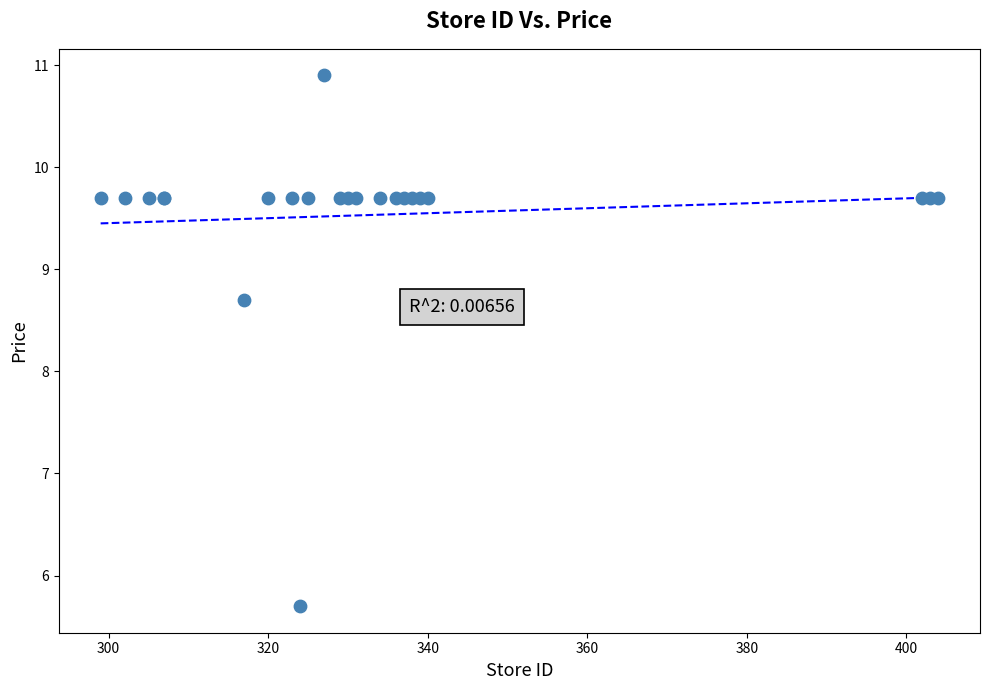

What Y value in the scatter plot is closest to 8?

8.7